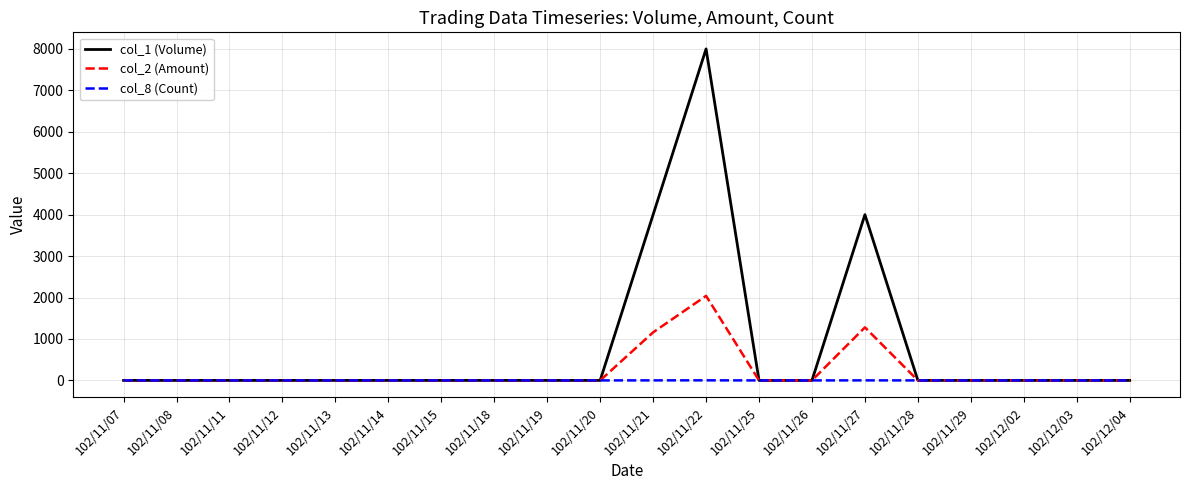

Which series has the largest range (max minus min)?

col_1 (Volume)